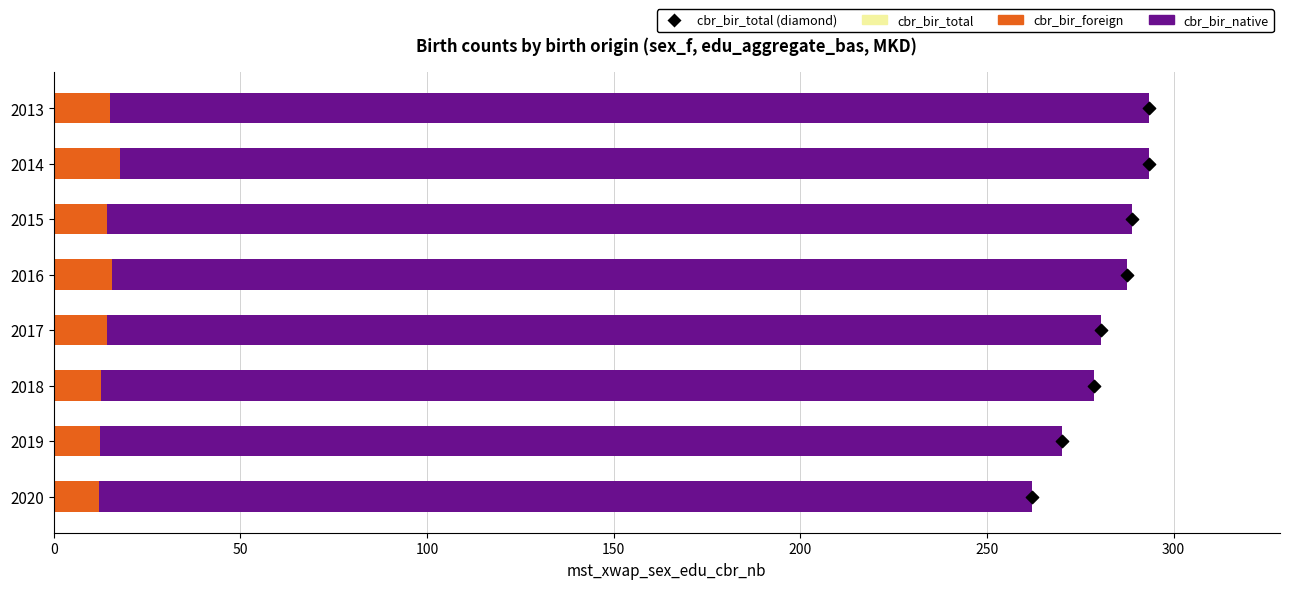

Which series reaches the maximum Y coordinate?

cbr_bir_total